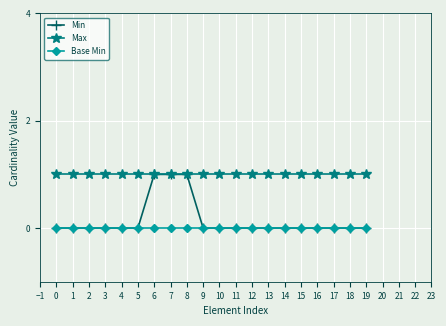

Is the value of Max at 2 greater than the value of Base Min at 4?

Yes